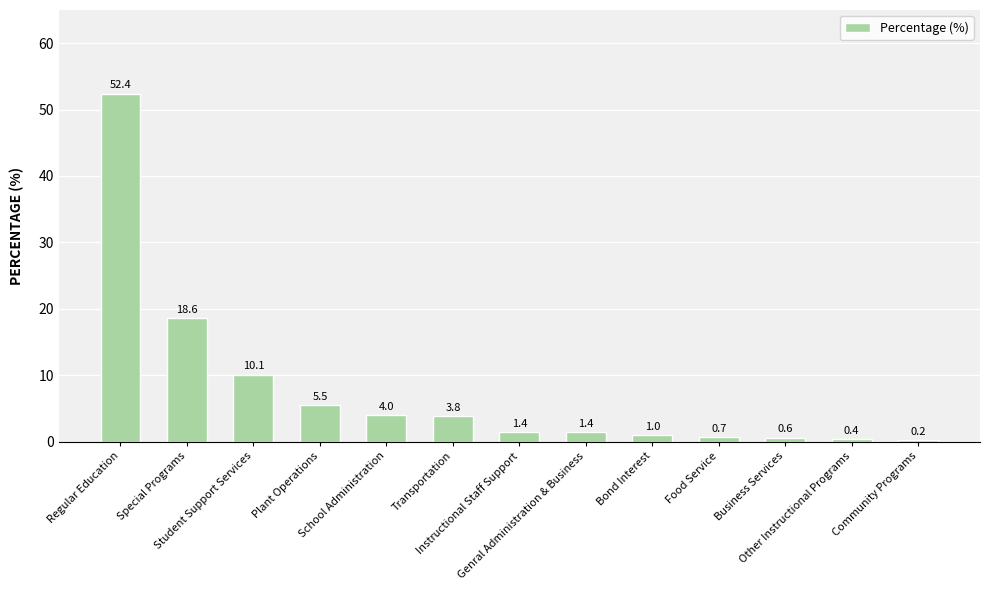

What is the sum of all values?

100.1